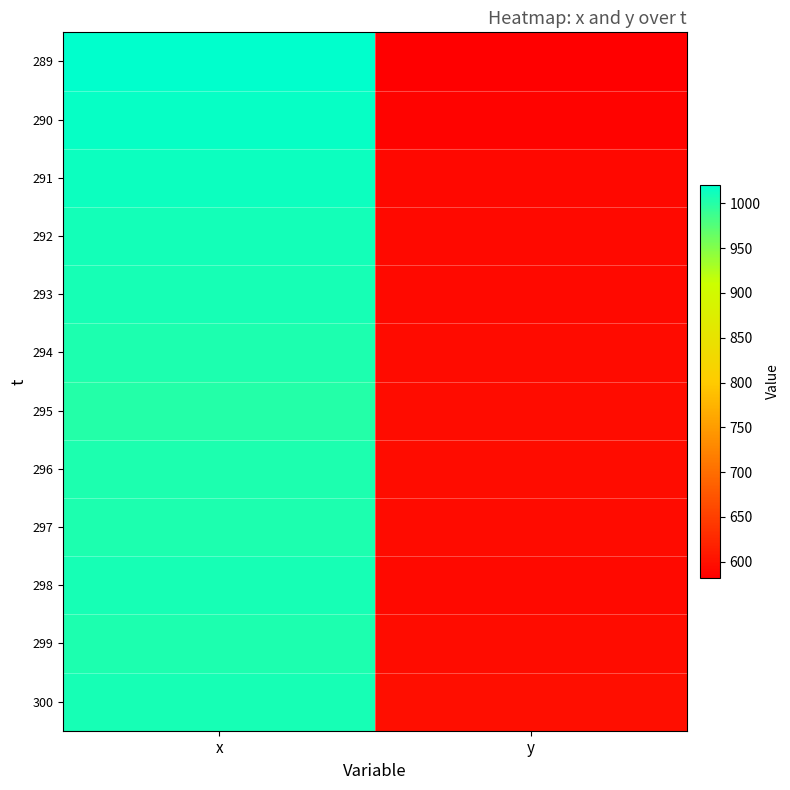

How many categories are shown in the chart?

2